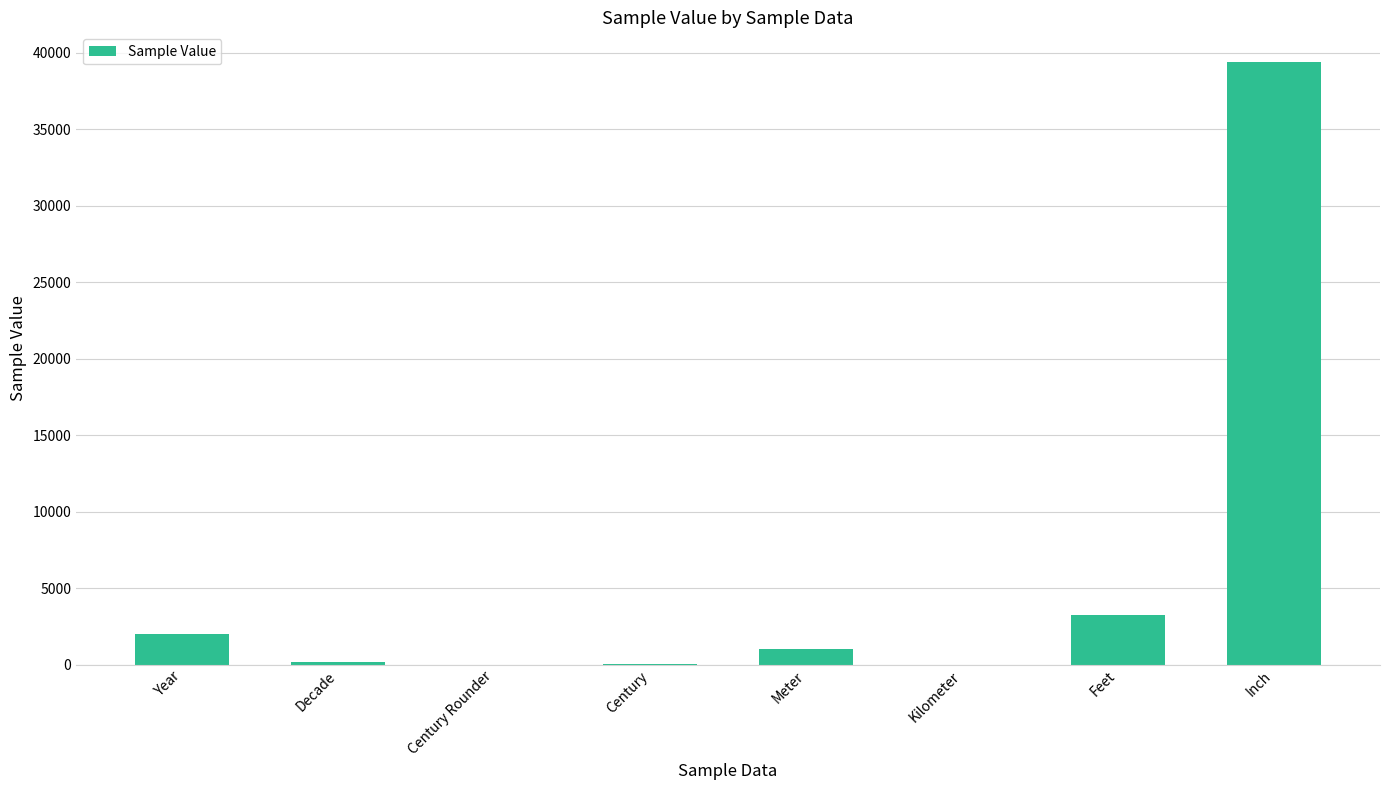

What is the average value?

5737